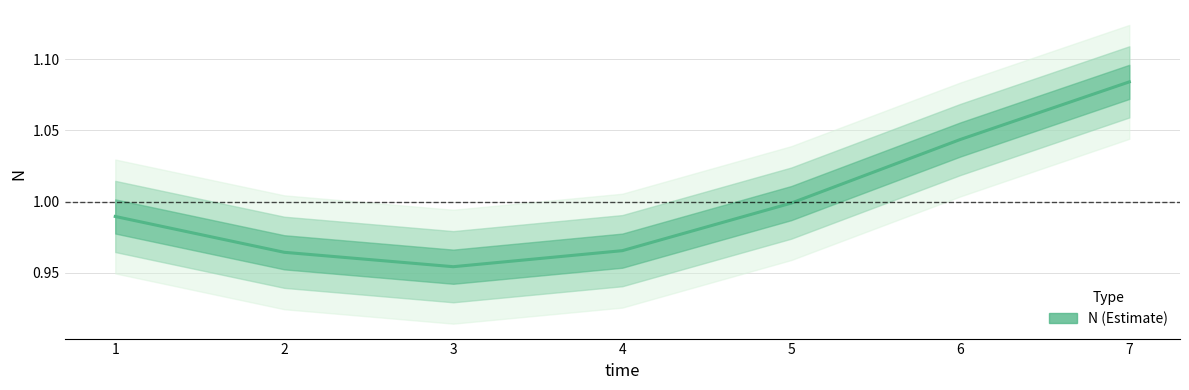

Reading left to right, transcribe all the data shown in this chart.

1.0	1.0	1.0	1.0	1.0	1.0	1.1